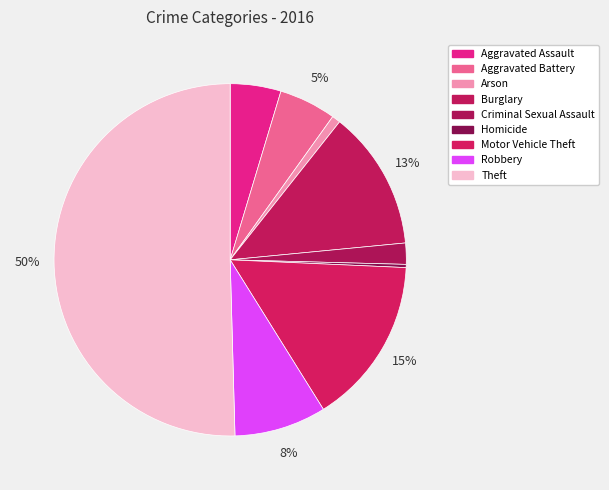

Count the number of slices in the pie.

9